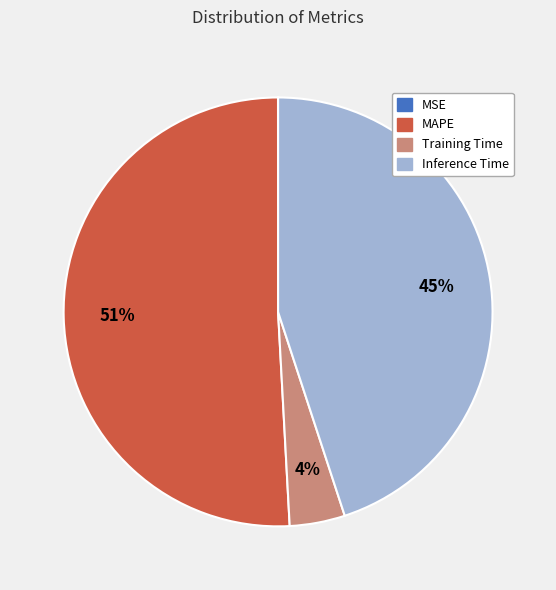

Does any single category account for the majority?

Yes